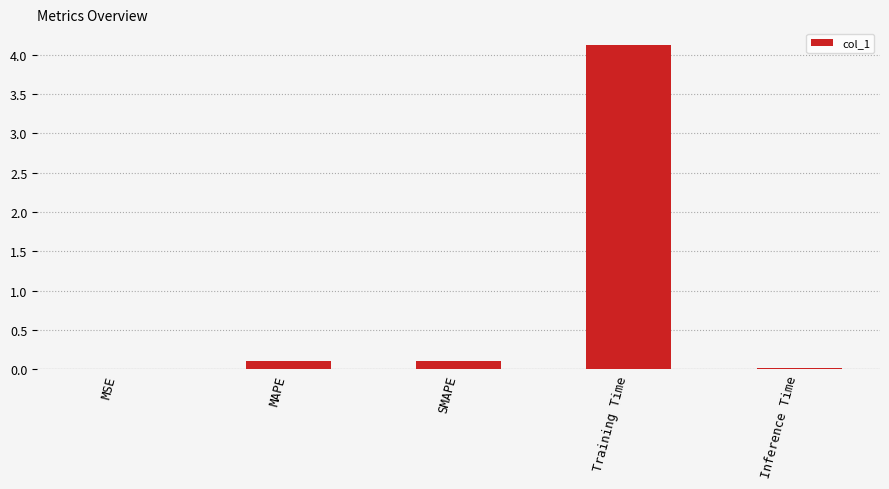

What is the difference between the values at SMAPE and MSE?

0.1